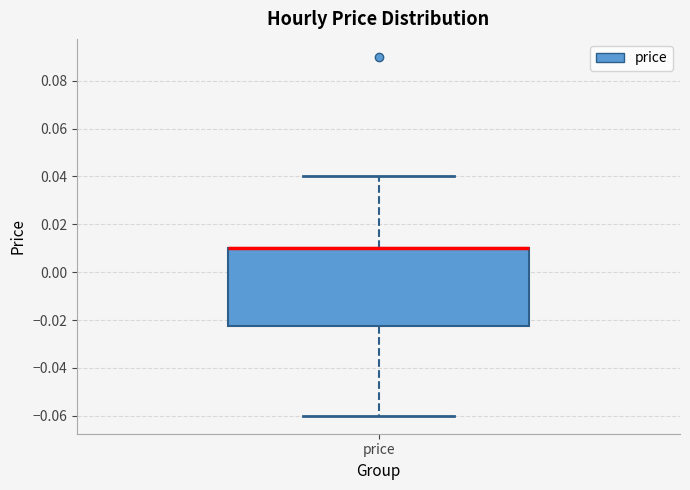

Transcribe this box plot: give where the median line is, the range the box spans, and where the two whiskers end, as read against the y-axis. The values are not printed on the chart, so give them approximately, as read against the axis.

median 0.010 (drawn on the box's upper edge), box -0.022 to 0.010, whiskers -0.060 to 0.040